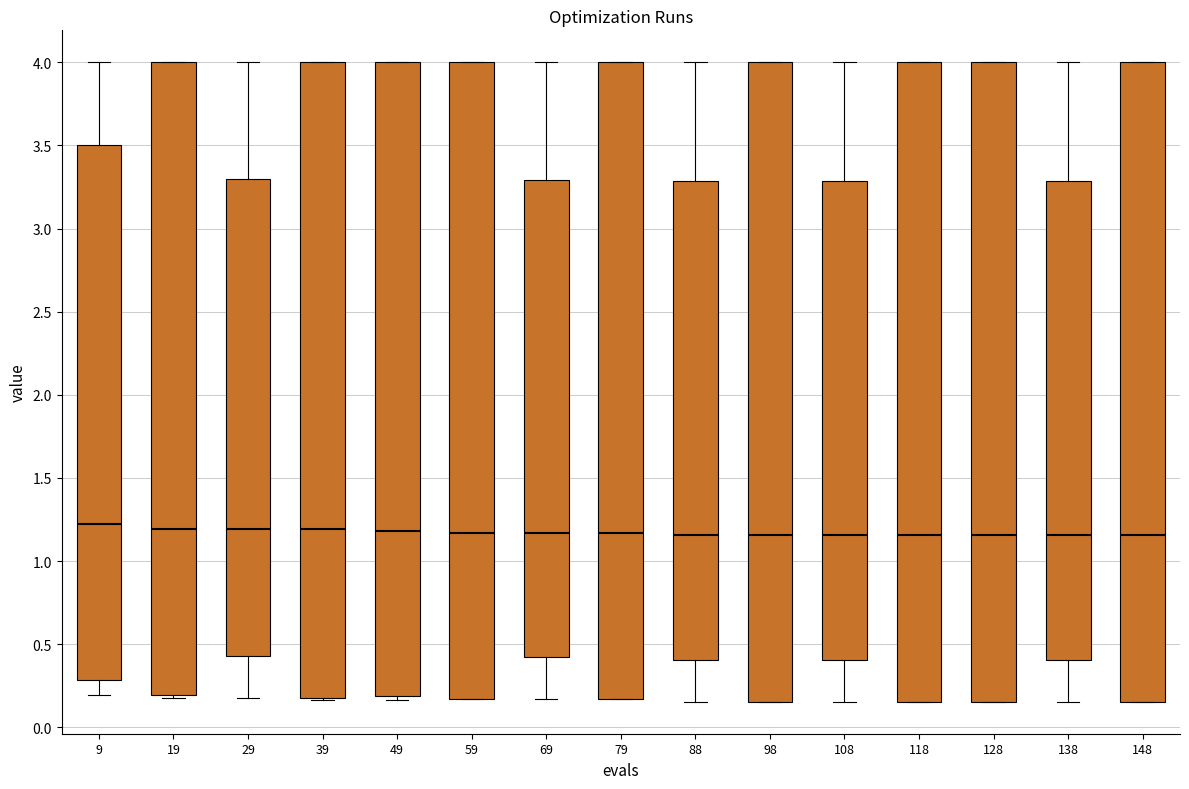

Reading left to right, read every box against the y-axis: the position of its median line, the range the box covers, and the ends of its whiskers. The values are not printed on the chart, so give them approximately, as read against the axis.

9: median 1.20, box 0.30 to 3.50, whiskers 0.20 to 4.00
19: median 1.20, box 0.20 to 4.00, whiskers 0.20 (just below the box's lower edge) to 4.00
29: median 1.20, box 0.45 to 3.30, whiskers 0.20 to 4.00
39: median 1.20, box 0.20 to 4.00, whiskers 0.15 to 4.00
49: median 1.20, box 0.20 to 4.00, whiskers 0.15 to 4.00
59: median 1.15, box 0.15 to 4.00, whiskers 0.15 to 4.00
69: median 1.15, box 0.40 to 3.30, whiskers 0.15 to 4.00
79: median 1.15, box 0.15 to 4.00, whiskers 0.15 to 4.00
88: median 1.15, box 0.40 to 3.30, whiskers 0.15 to 4.00
98: median 1.15, box 0.15 to 4.00, whiskers 0.15 to 4.00
108: median 1.15, box 0.40 to 3.30, whiskers 0.15 to 4.00
118: median 1.15, box 0.15 to 4.00, whiskers 0.15 to 4.00
128: median 1.15, box 0.15 to 4.00, whiskers 0.15 to 4.00
138: median 1.15, box 0.40 to 3.30, whiskers 0.15 to 4.00
148: median 1.15, box 0.15 to 4.00, whiskers 0.15 to 4.00